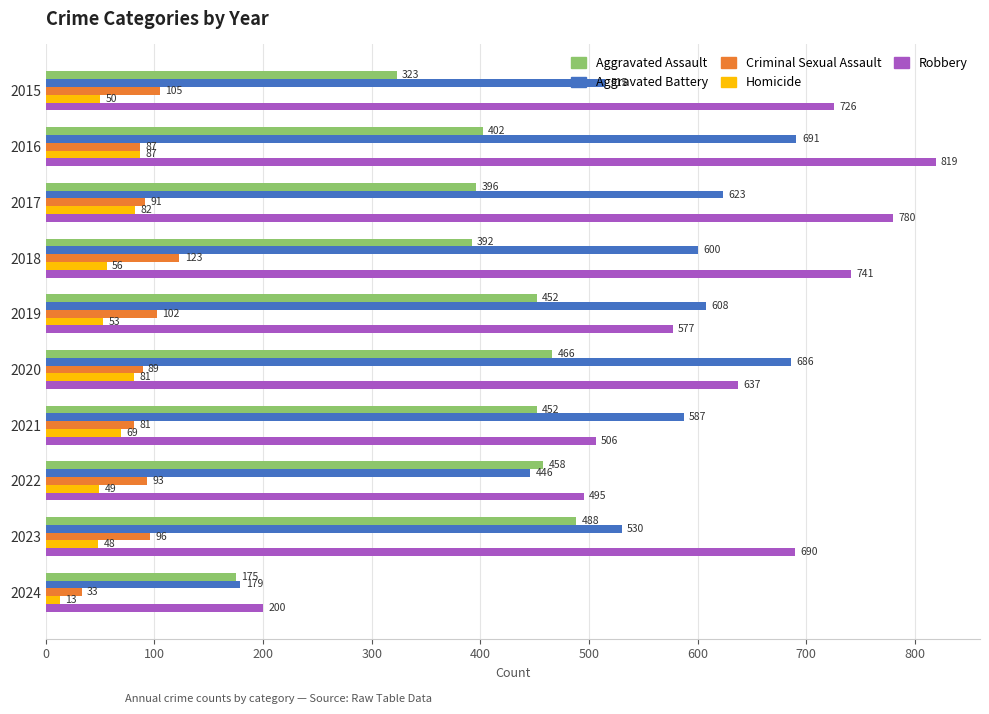

Which category has the lowest value across all series?

2024